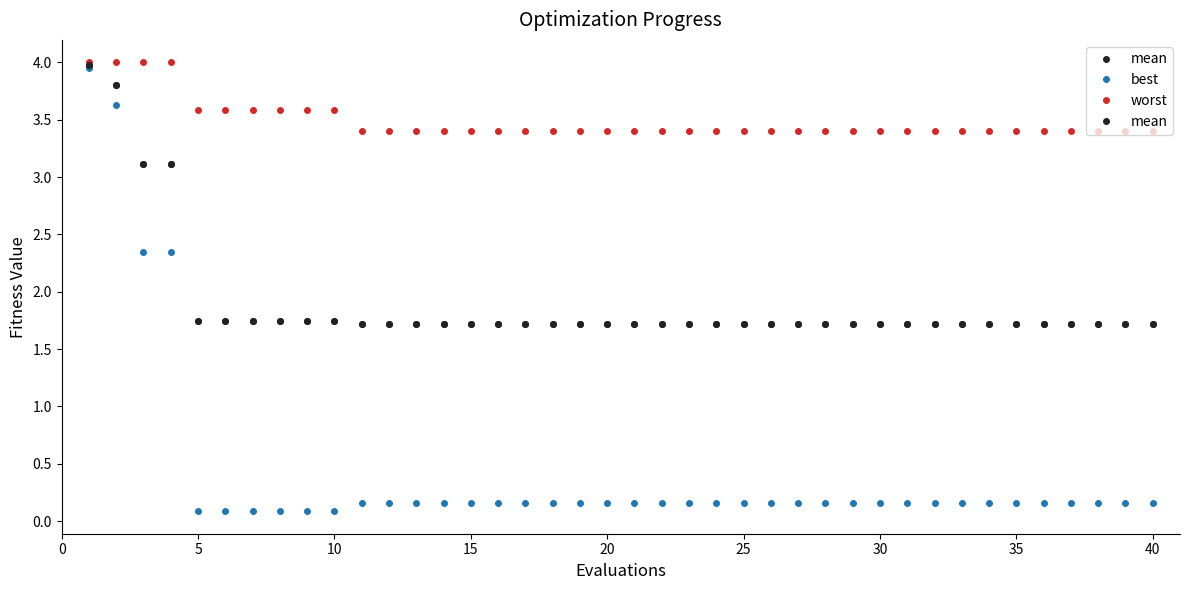

The best series shows 0.0 at 30. True or false?

False